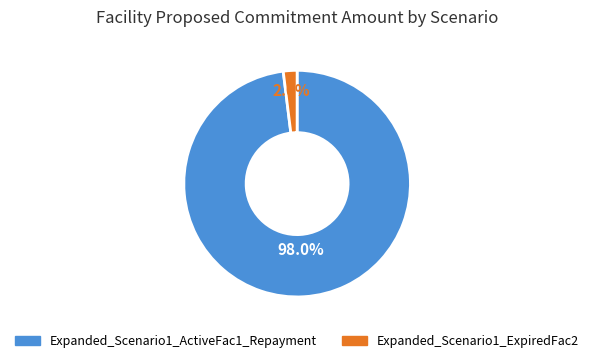

To the nearest percent, what percentage of the pie is Expanded_Scenario1_ExpiredFac2?

2%